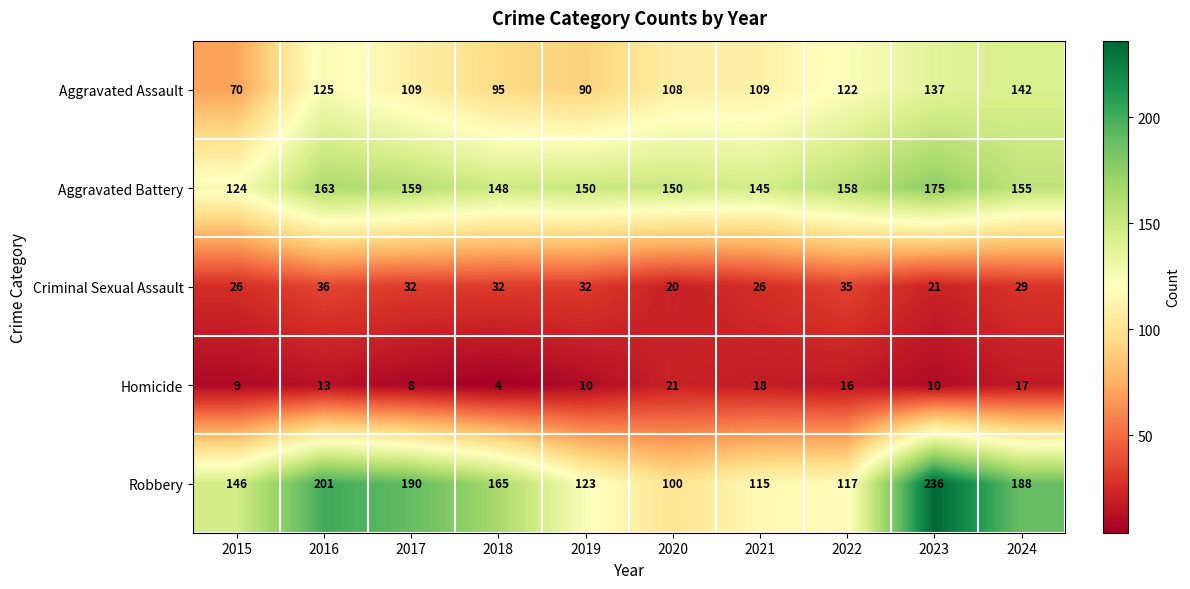

Which series changed the most between 2015 and 2022?

Aggravated Assault